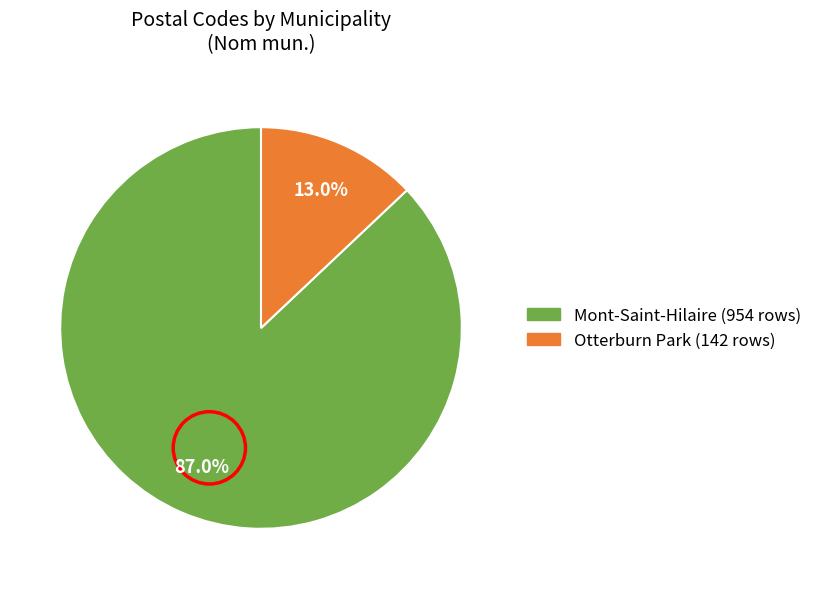

Does any single category account for the majority?

Yes